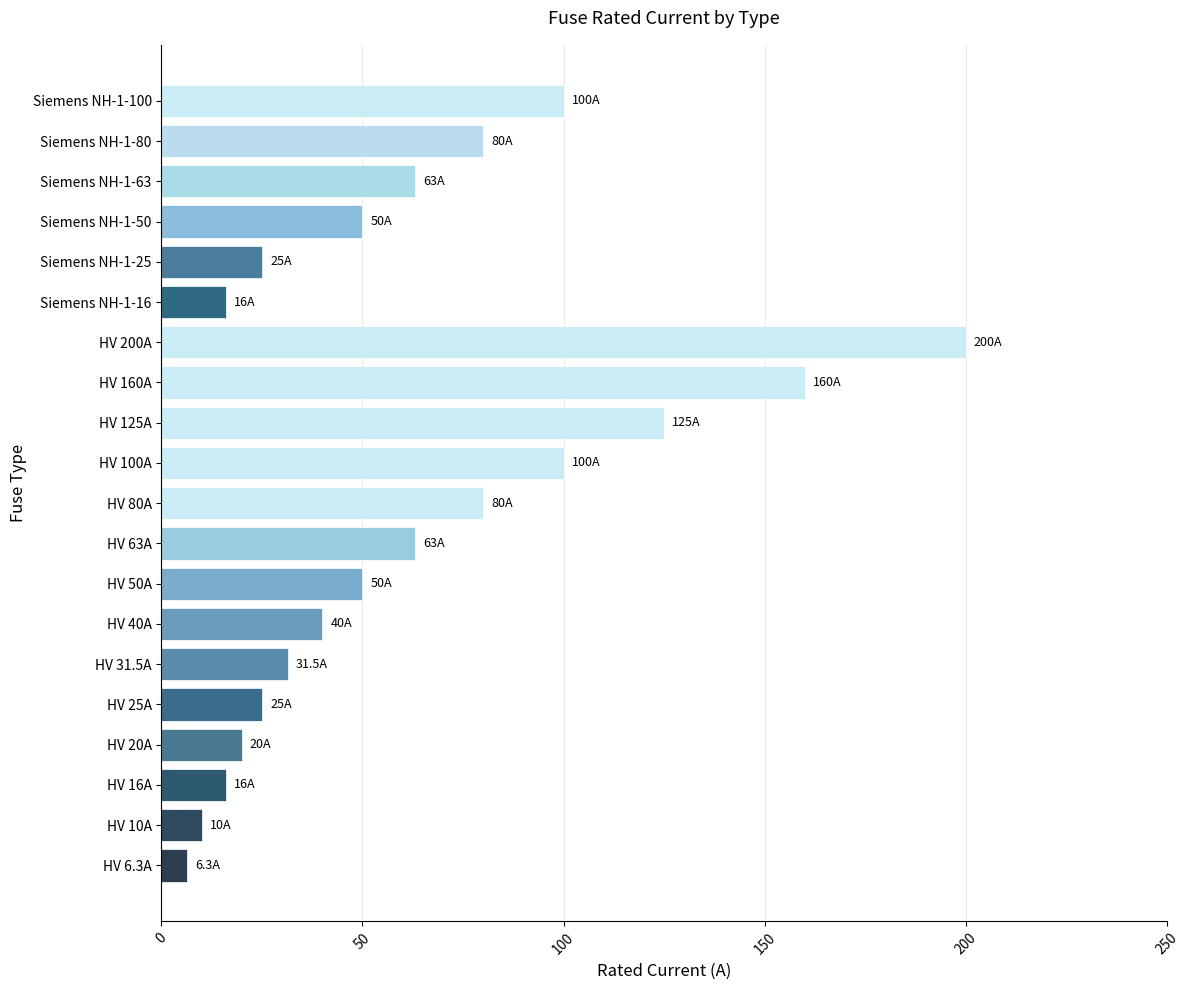

What is the maximum value shown in the chart?

200.0